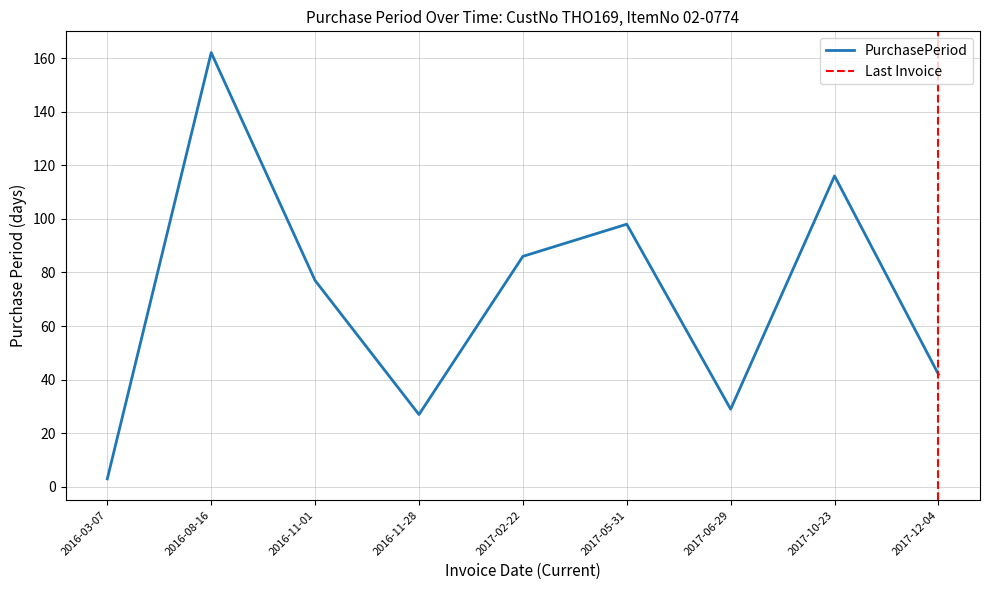

Between 2017-06-29 and 2017-05-31, which is larger?

2017-05-31